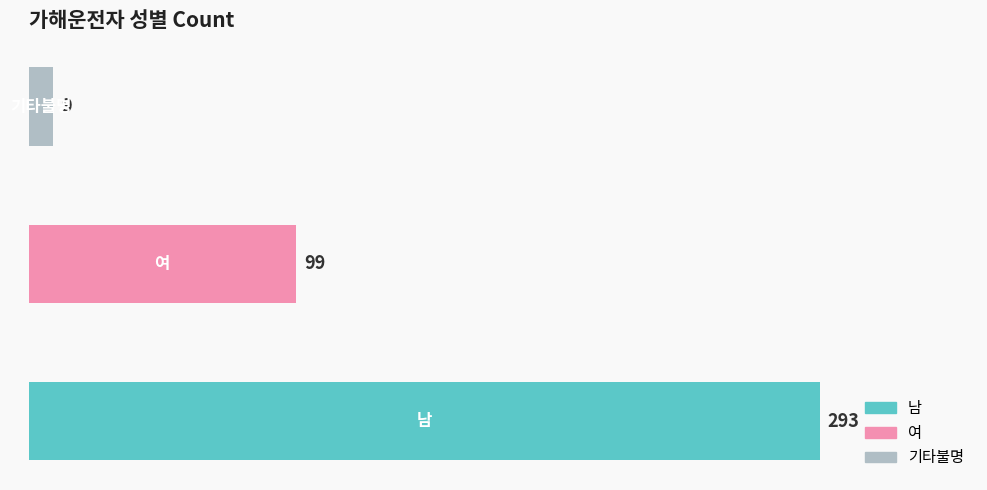

Reading top to bottom, what are all the values shown in this chart?

9	99	293